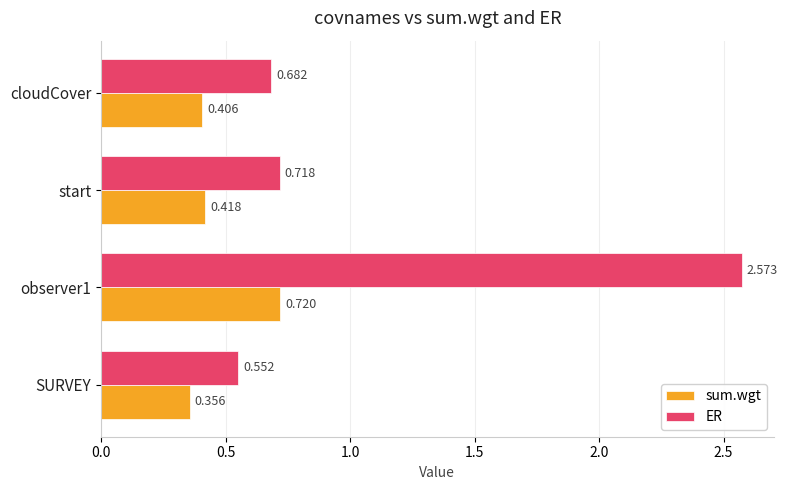

Which series has the widest spread of values?

ER